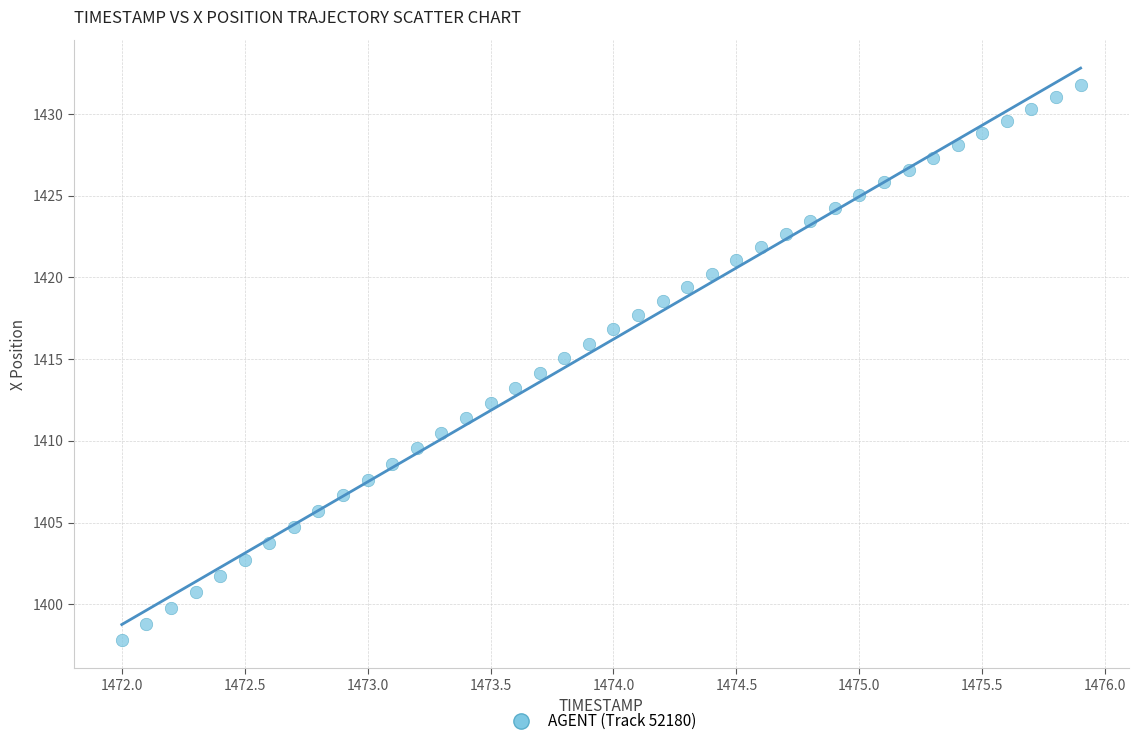

What is the range of Y values (max minus min)?

33.9